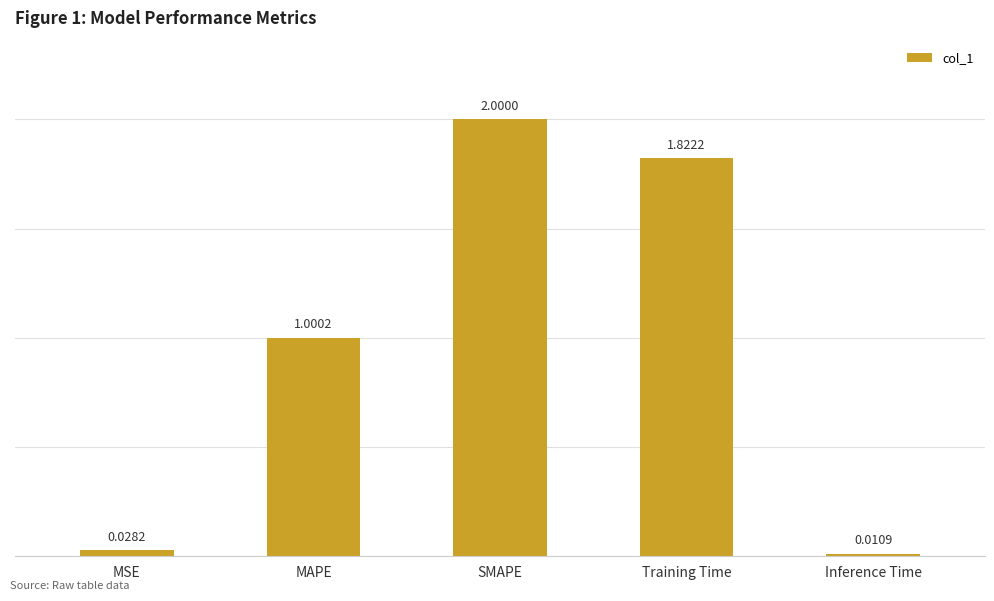

At which label does the data first exceed 1?

MAPE